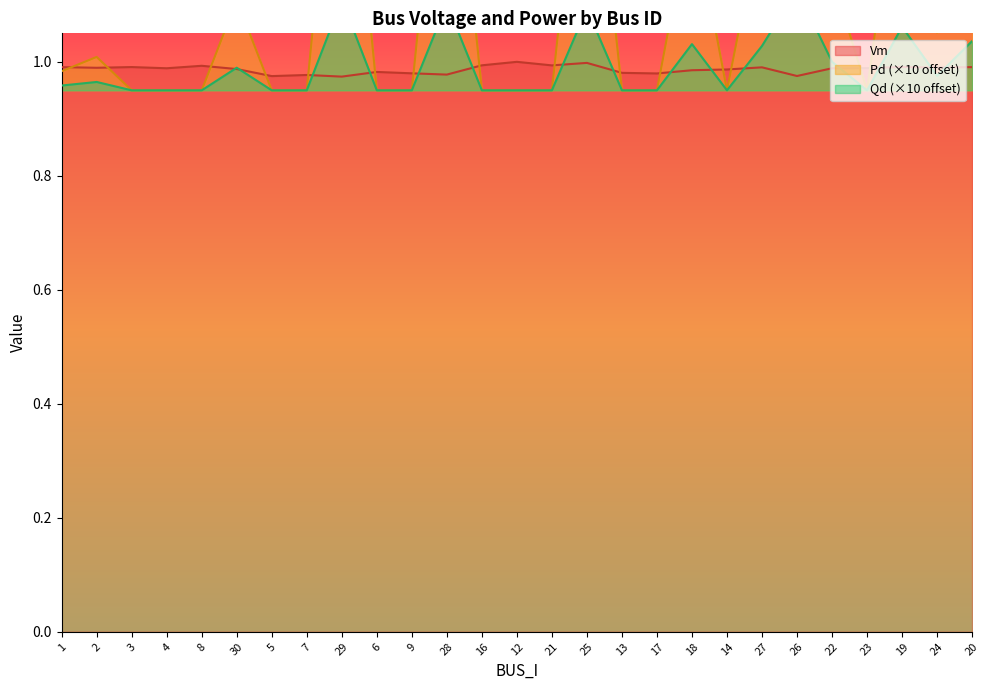

What is the label of the 1st point from the right?

20